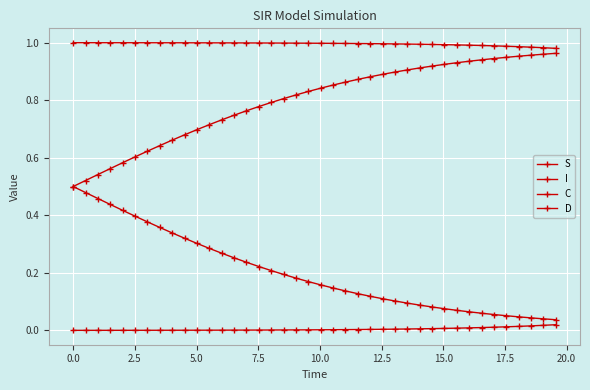

Is this an area chart (filled region under the line)?

No